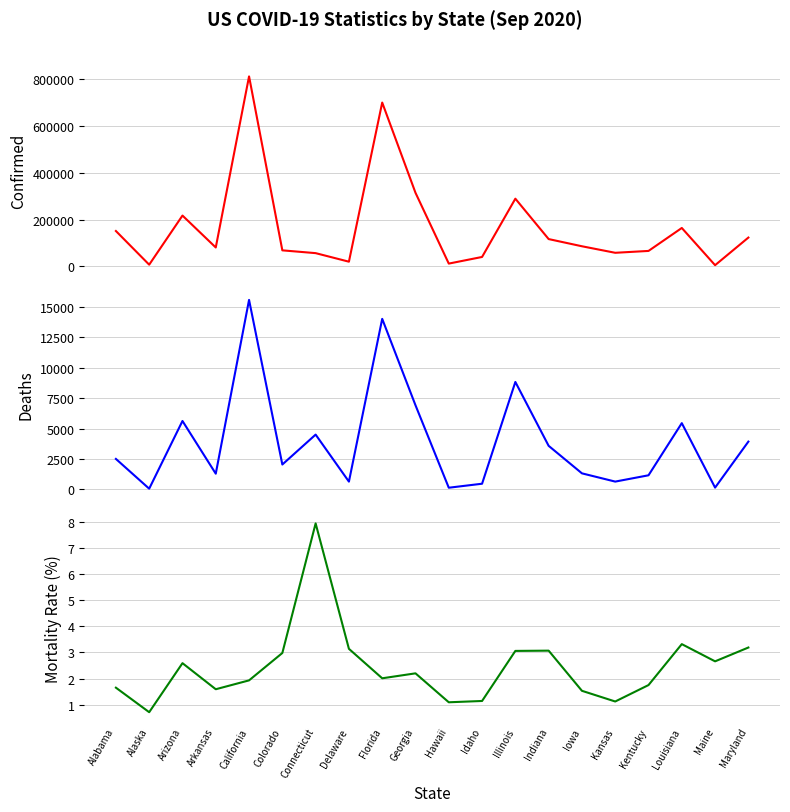

What is the total value across all series at Connecticut?

61095.9